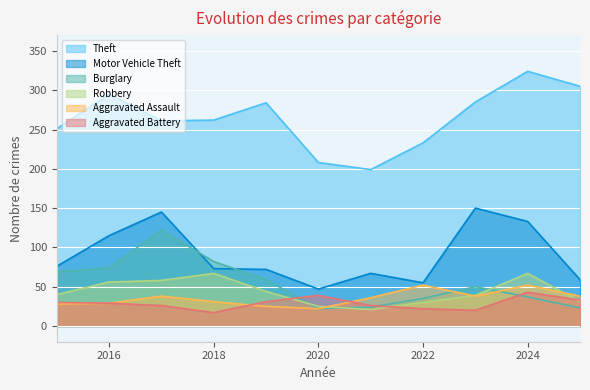

What is the total value across all series at 2015?

494